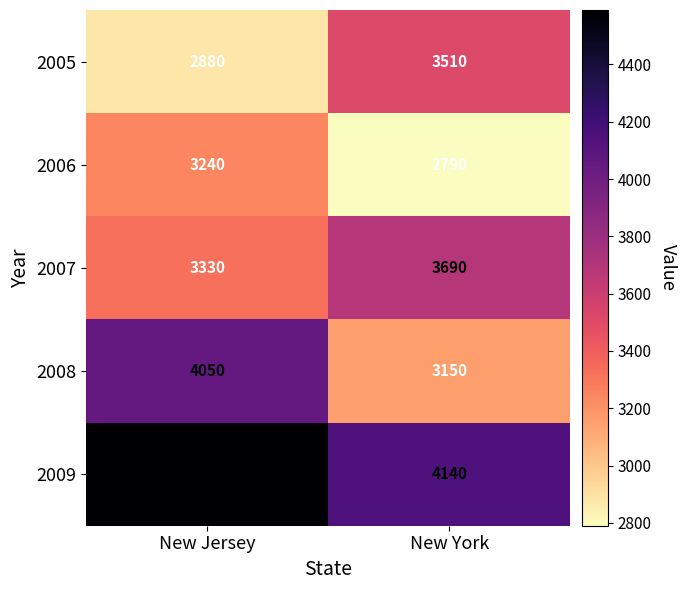

At New Jersey, list the series in order from largest to smallest.

2009, 2008, 2007, 2006, 2005